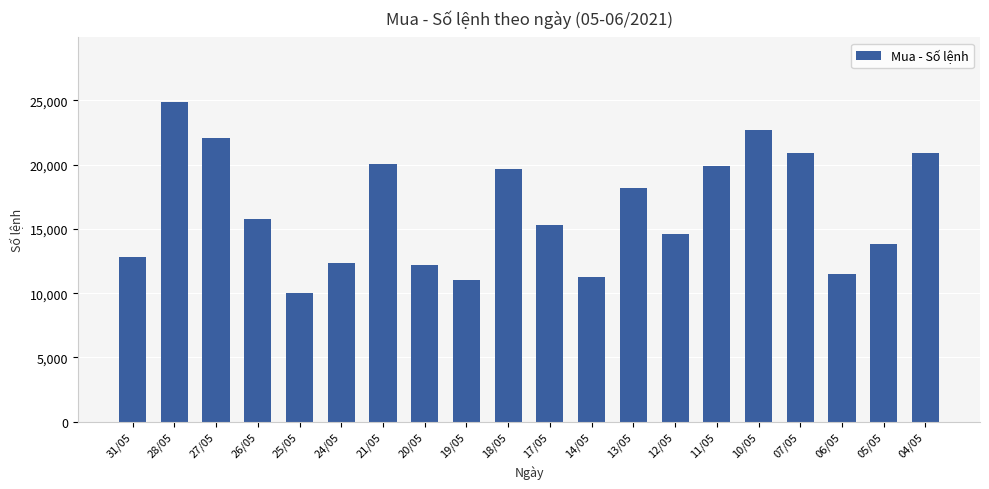

Where is the data nearest to the value 17462?

13/05